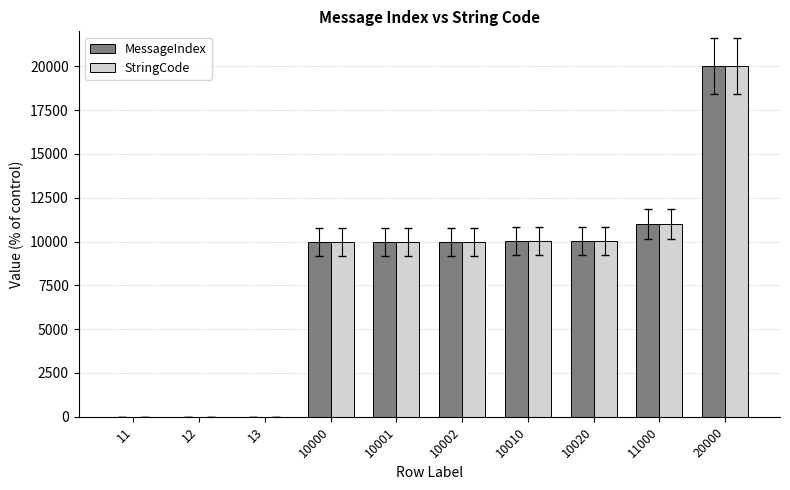

Is the value of StringCode at 10020 greater than the value of MessageIndex at 20000?

No